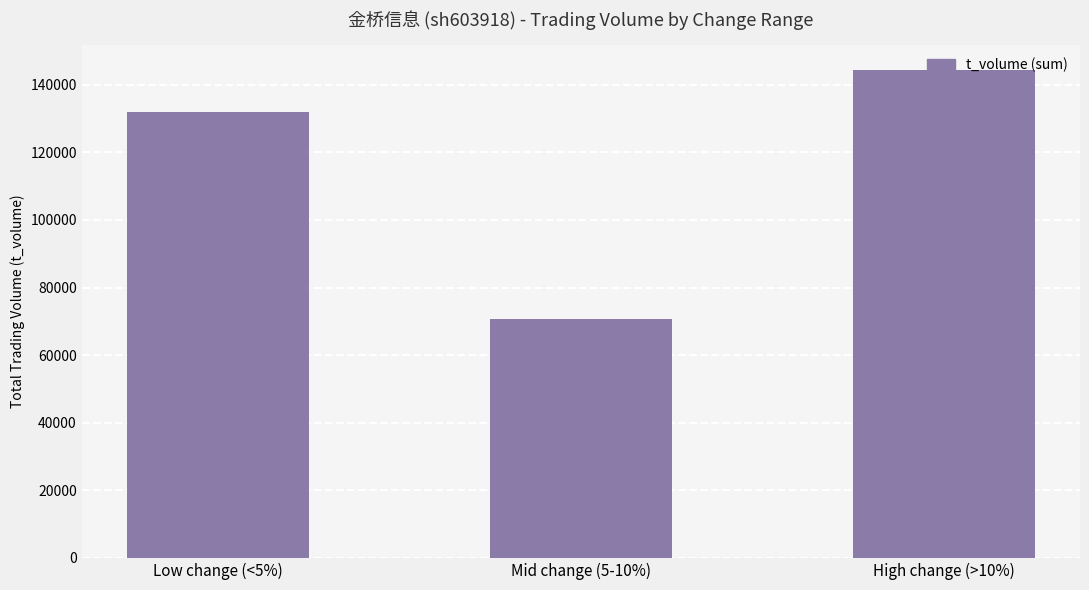

What is the minimum value shown in the chart?

70813